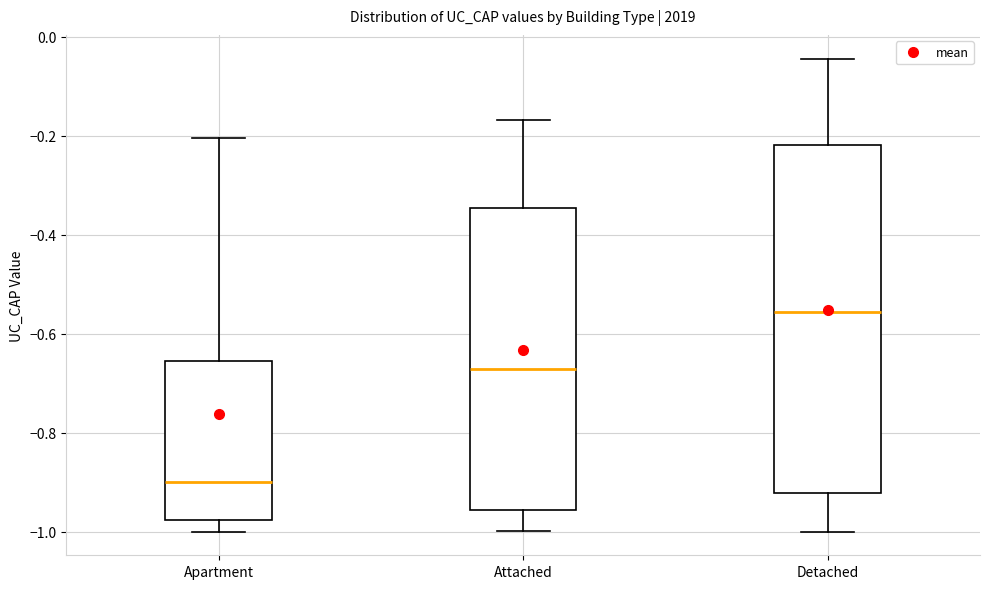

Where is the lower edge of the box for Attached on the y-axis? The values are not printed on the chart, so give them approximately, as read against the axis.

-0.96